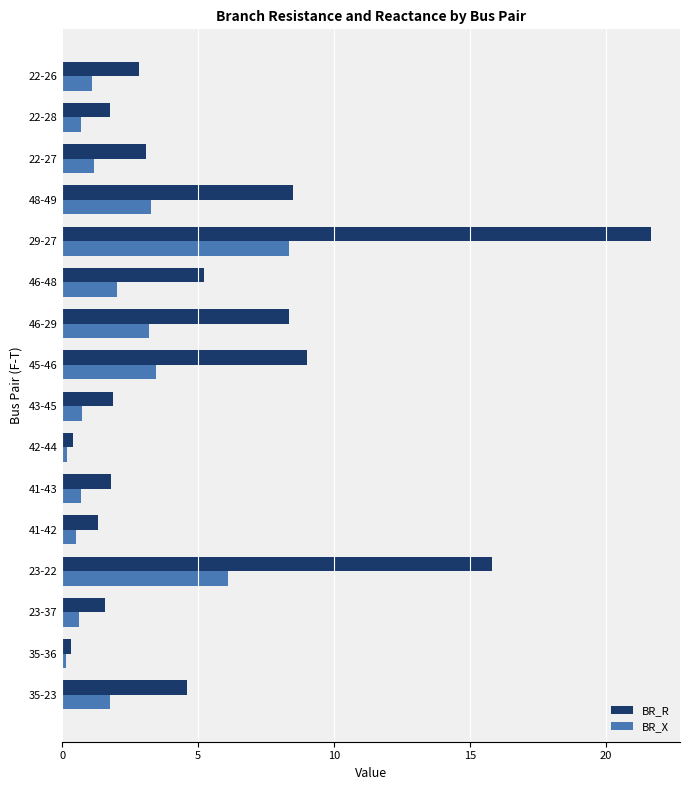

Which series has the widest spread of values?

BR_R